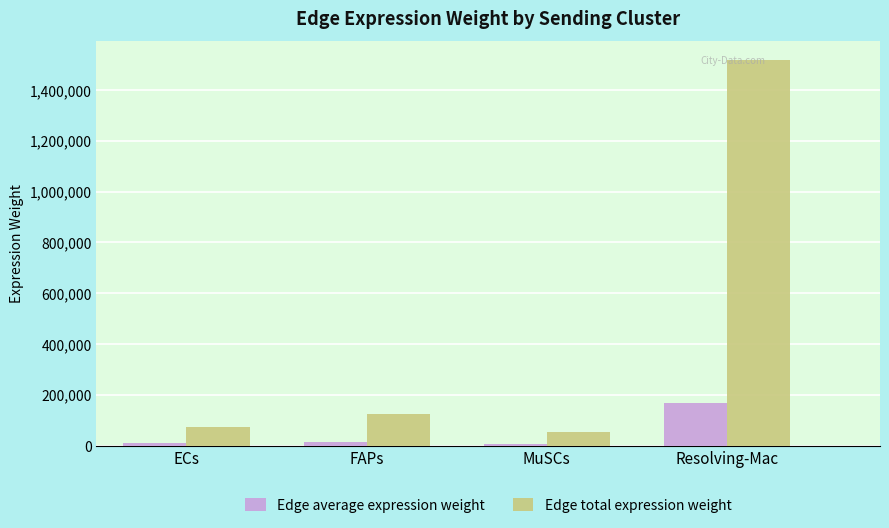

What is the label of the 3rd bar from the left?

MuSCs